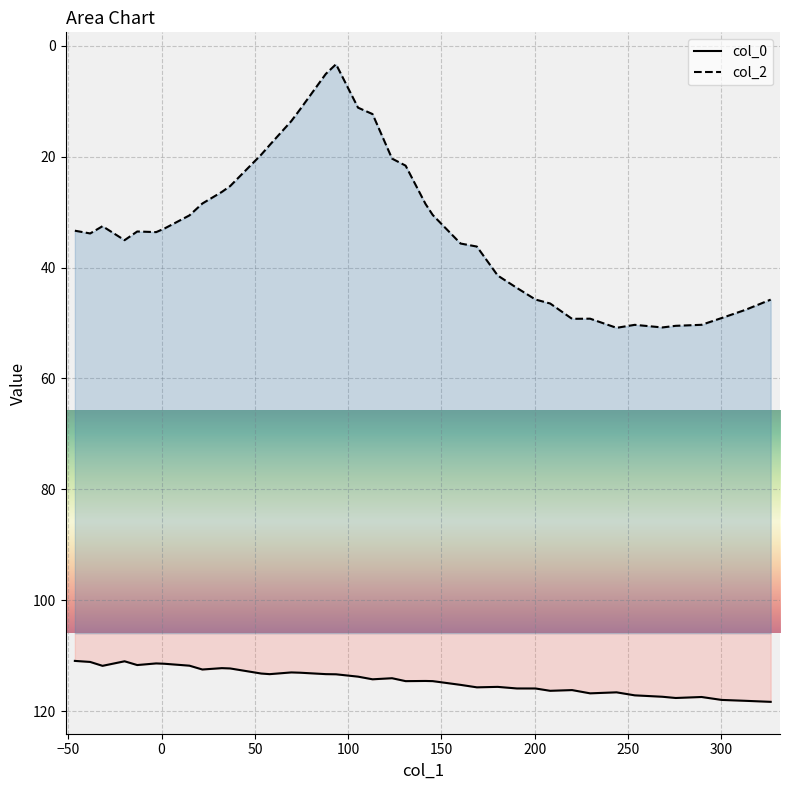

How many interior local peaks does the col_2 series have?

6